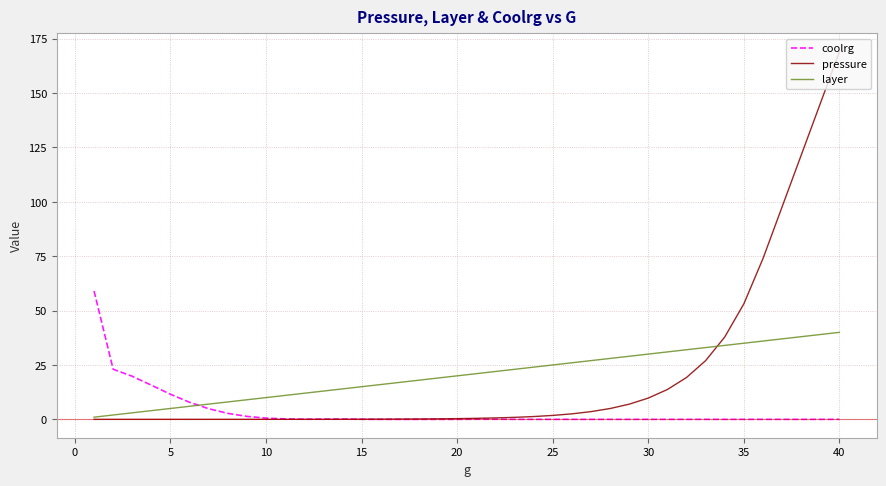

What is the sum of all pressure values?

792.1